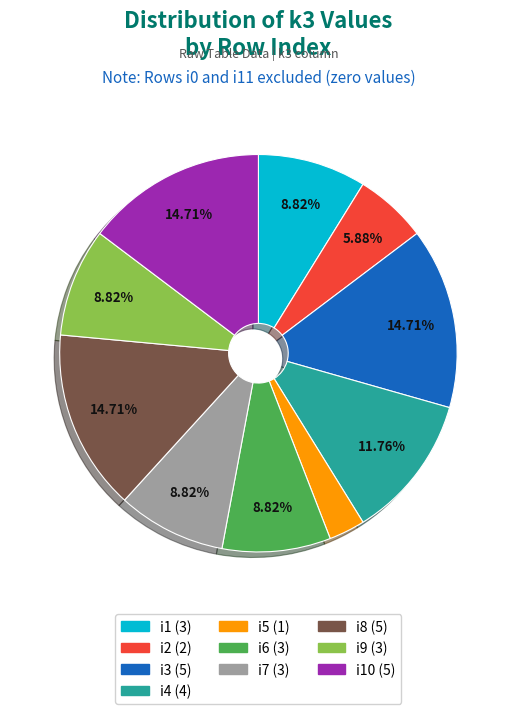

Combined, do i6 (3) and i10 (5) account for over 50%?

No